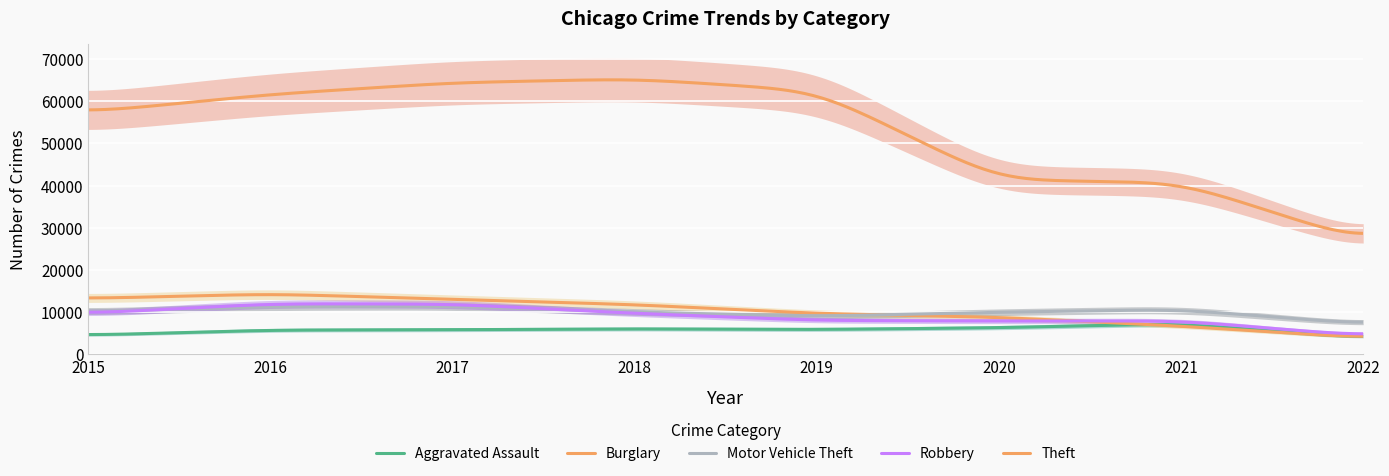

Which label corresponds to the smallest value in the chart?

2022